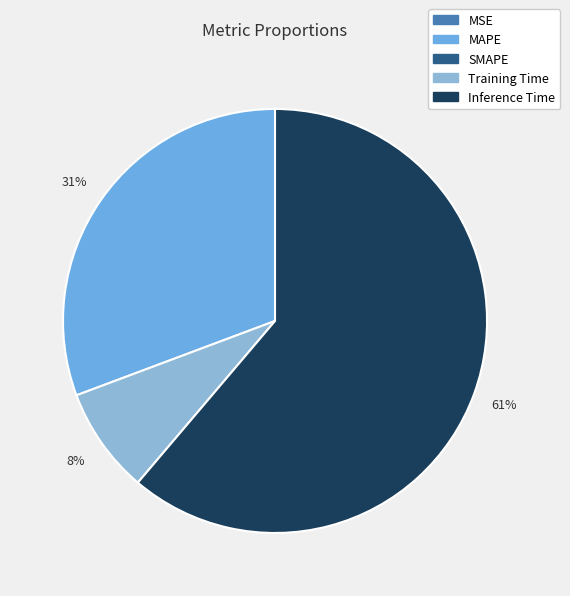

Is there a majority slice in this chart?

Yes